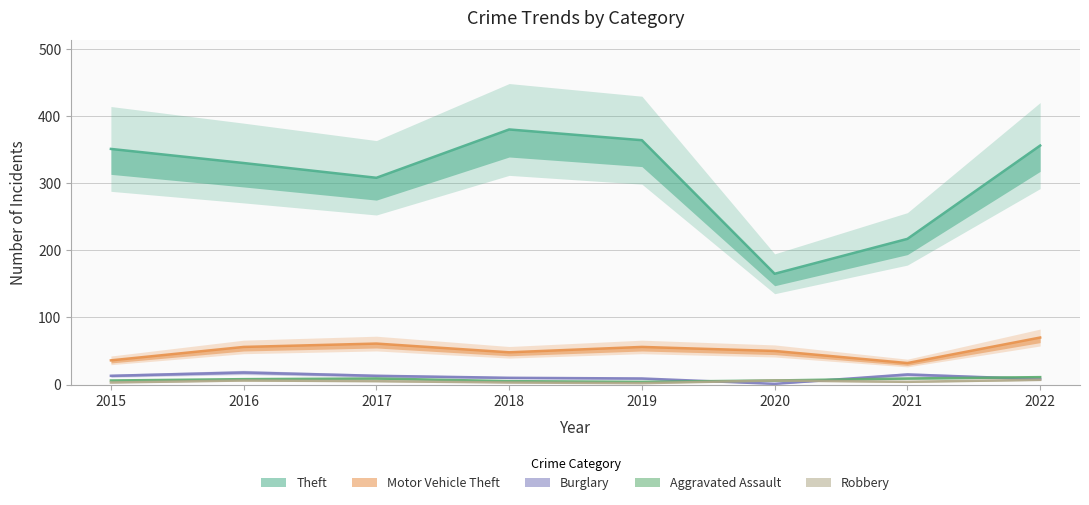

What is the value of the Aggravated Assault point at the 5th from the left?

4